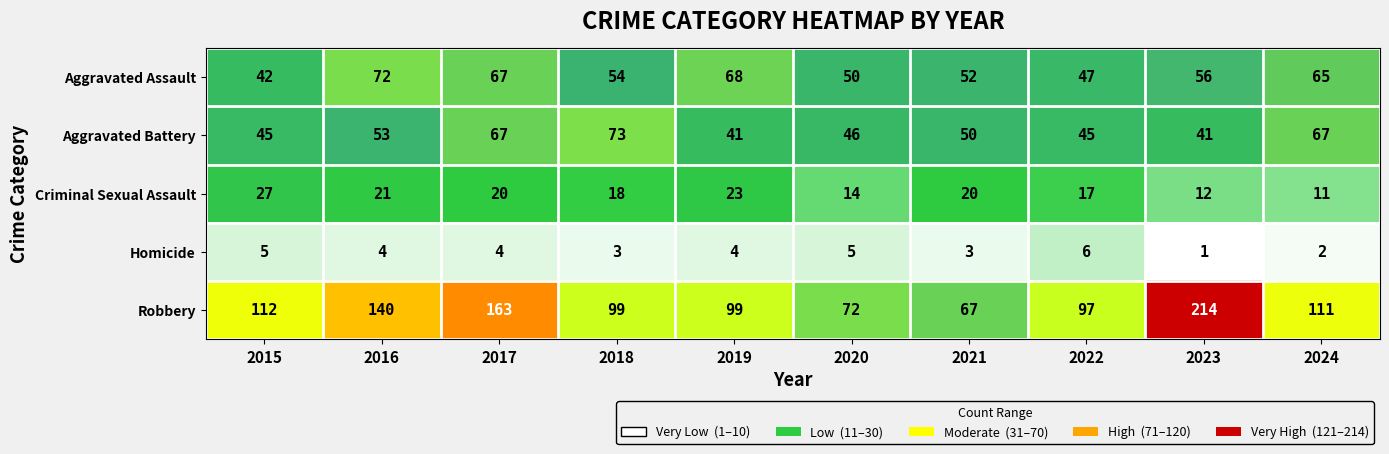

Which series has the largest range (max minus min)?

Robbery